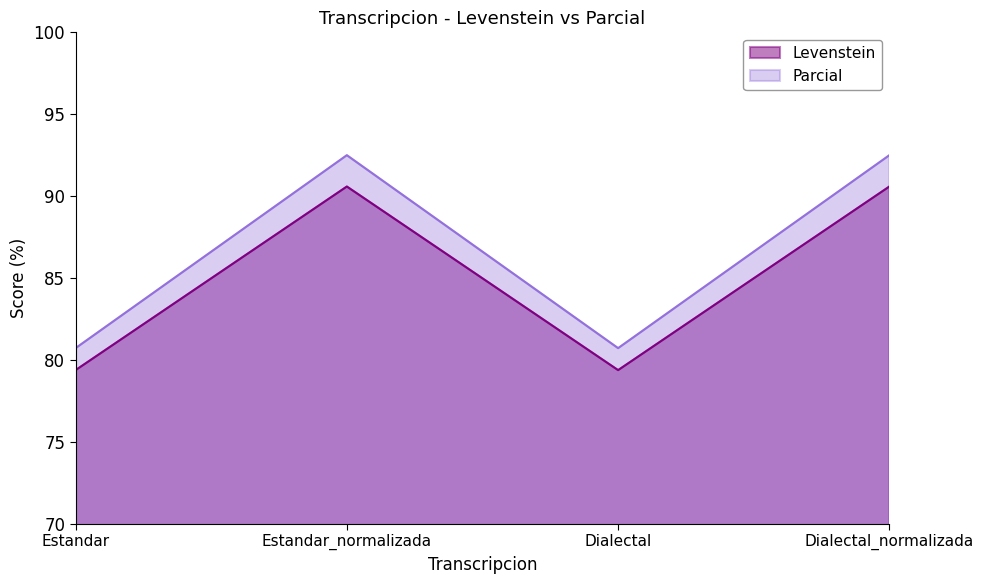

Count the number of data series in this chart.

2